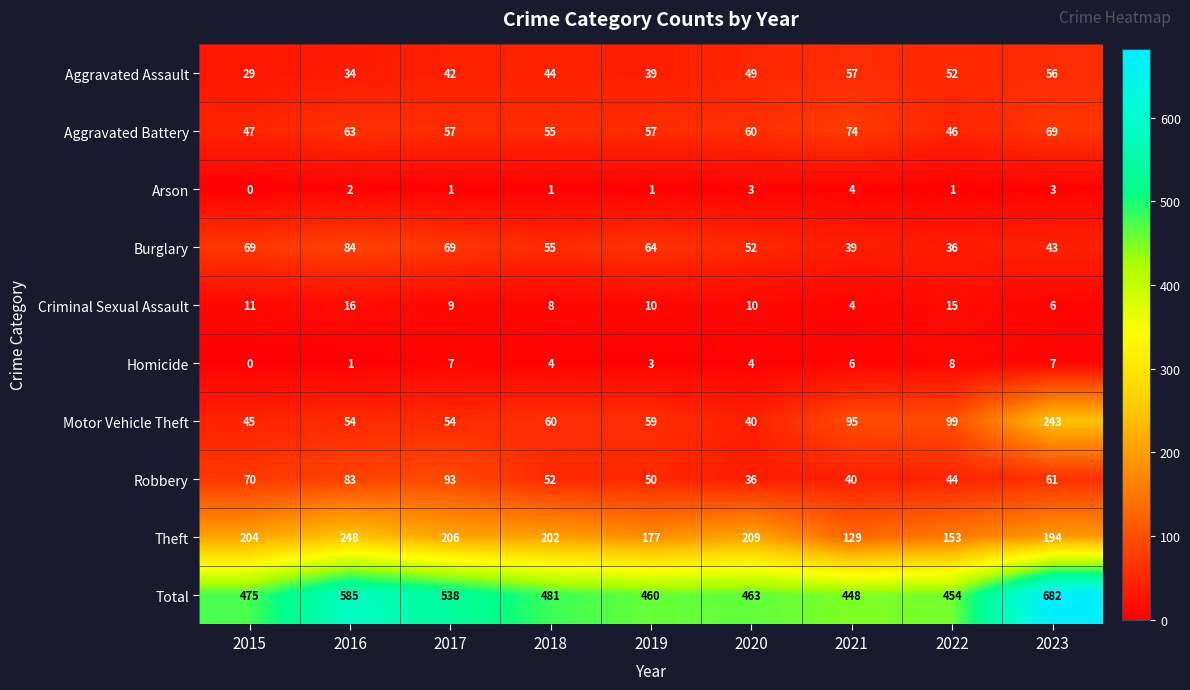

At how many categories does at least one series exceed 46?

9